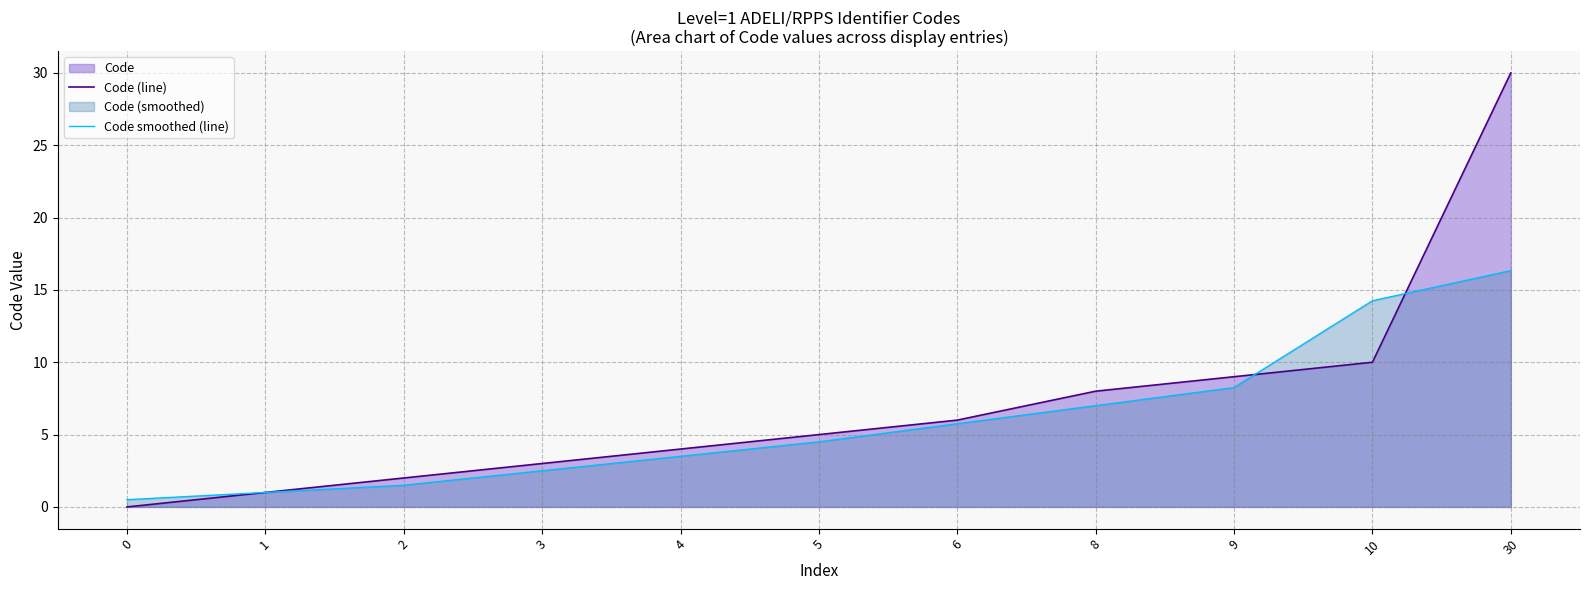

True or false: Code smoothed (line) has a value of 3.2 at 8.

False